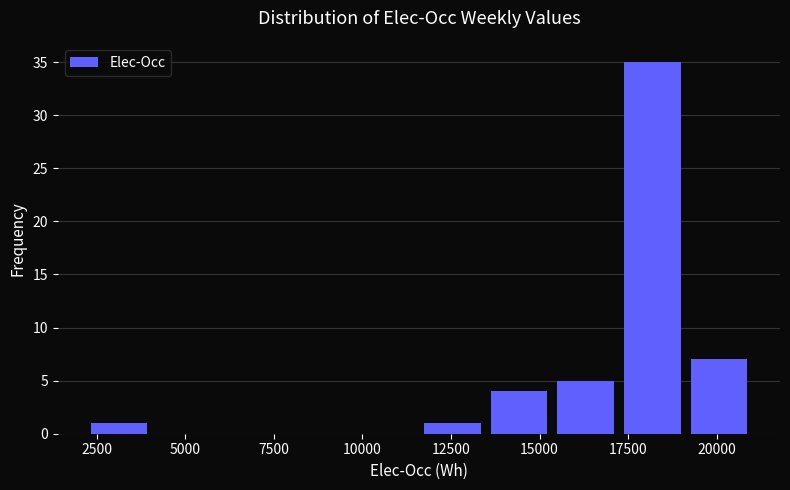

Around what value on the x-axis is the tallest bar? Give the approximate position of its centre, as read against the axis.

18000